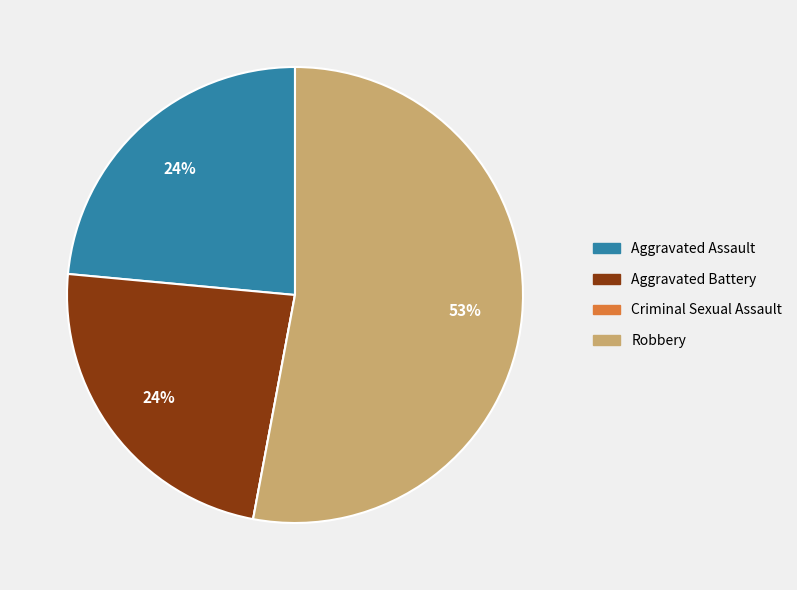

Is there a majority slice in this chart?

Yes